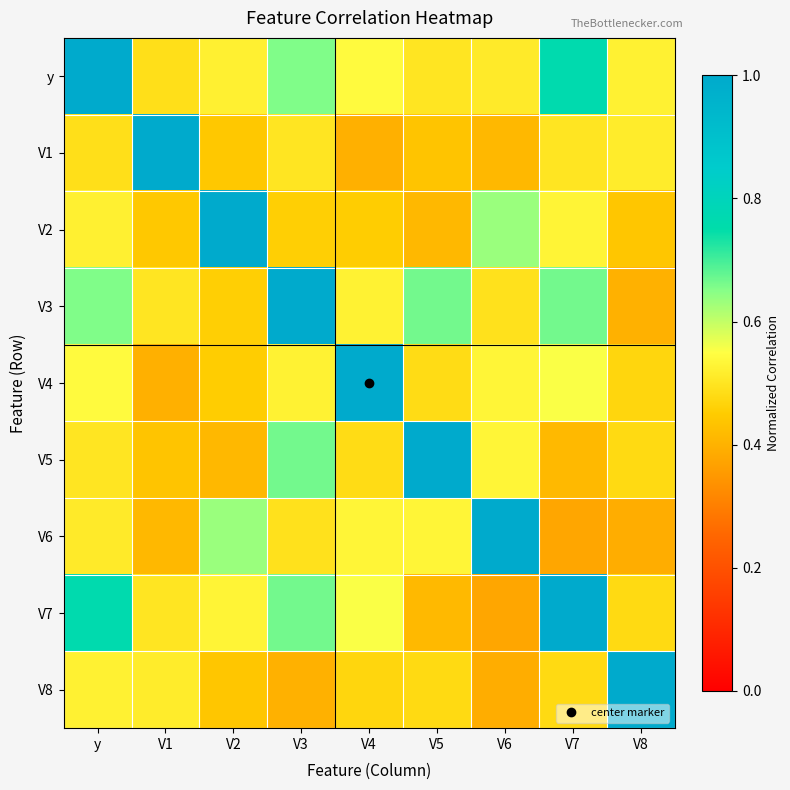

Reading left to right, extract all data points from this chart.

y: y=1.0	V1=0.5	V2=0.5	V3=0.7	V4=0.5	V5=0.5	V6=0.5	V7=0.8	V8=0.5
V1: y=0.5	V1=1.0	V2=0.4	V3=0.5	V4=0.4	V5=0.4	V6=0.4	V7=0.5	V8=0.5
V2: y=0.5	V1=0.4	V2=1.0	V3=0.5	V4=0.5	V5=0.4	V6=0.6	V7=0.5	V8=0.4
V3: y=0.7	V1=0.5	V2=0.5	V3=1.0	V4=0.5	V5=0.7	V6=0.5	V7=0.7	V8=0.4
V4: y=0.5	V1=0.4	V2=0.5	V3=0.5	V4=1.0	V5=0.5	V6=0.5	V7=0.6	V8=0.5
V5: y=0.5	V1=0.4	V2=0.4	V3=0.7	V4=0.5	V5=1.0	V6=0.5	V7=0.4	V8=0.5
V6: y=0.5	V1=0.4	V2=0.6	V3=0.5	V4=0.5	V5=0.5	V6=1.0	V7=0.4	V8=0.4
V7: y=0.8	V1=0.5	V2=0.5	V3=0.7	V4=0.6	V5=0.4	V6=0.4	V7=1.0	V8=0.5
V8: y=0.5	V1=0.5	V2=0.4	V3=0.4	V4=0.5	V5=0.5	V6=0.4	V7=0.5	V8=1.0